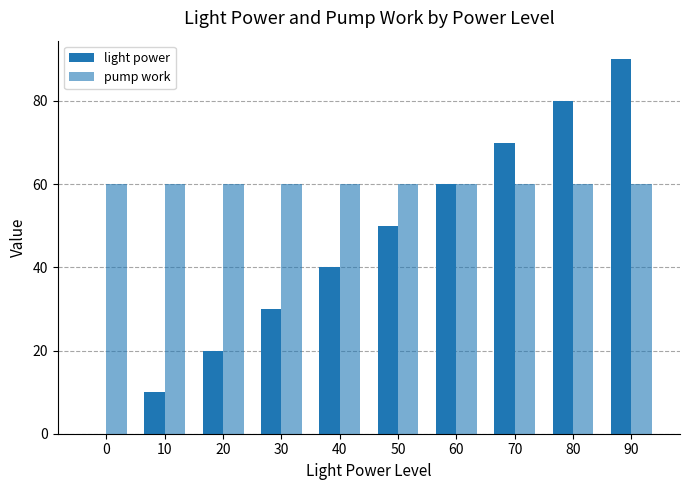

What is the value of the light power bar at the 8th from the left?

70